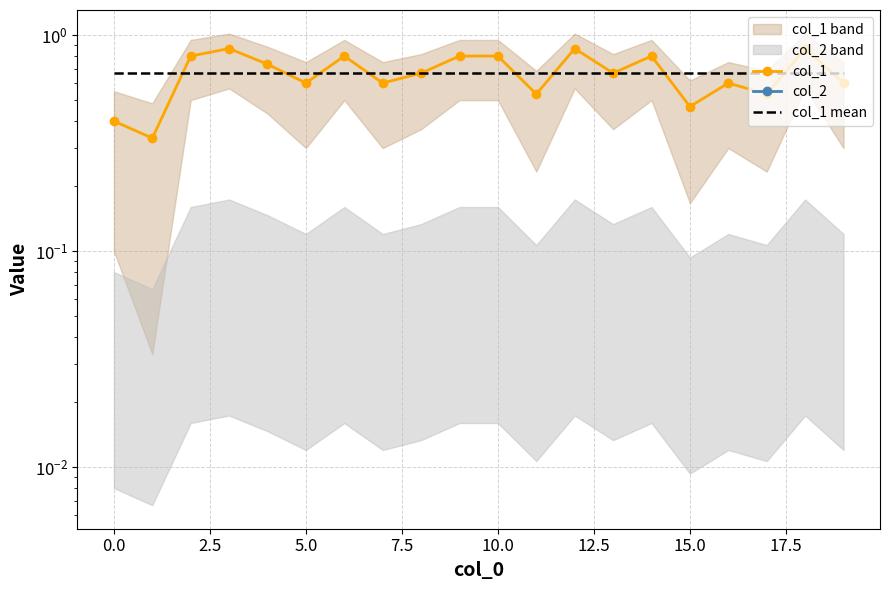

Reading left to right, list all the values displayed in this chart.

col_1: 0.4	0.3	0.8	0.9	0.7	0.6	0.8	0.6	0.7	0.8	0.8	0.5	0.9	0.7	0.8	0.5	0.6	0.5	0.9	0.6
col_2: 0.0	0.0	0.0	0.0	0.0	0.0	0.0	0.0	0.0	0.0	0.0	0.0	0.0	0.0	0.0	0.0	0.0	0.0	0.0	0.0
col_1 mean: 0.7	0.7	0.7	0.7	0.7	0.7	0.7	0.7	0.7	0.7	0.7	0.7	0.7	0.7	0.7	0.7	0.7	0.7	0.7	0.7